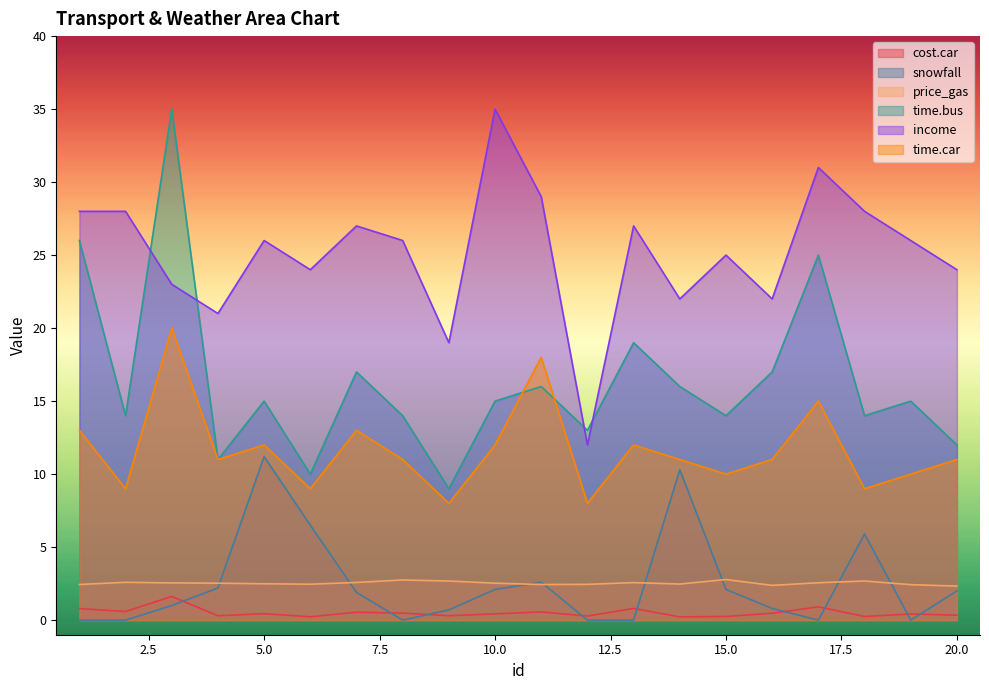

What are all the series names shown in the legend?

cost.car, snowfall, price_gas, time.bus, income, time.car